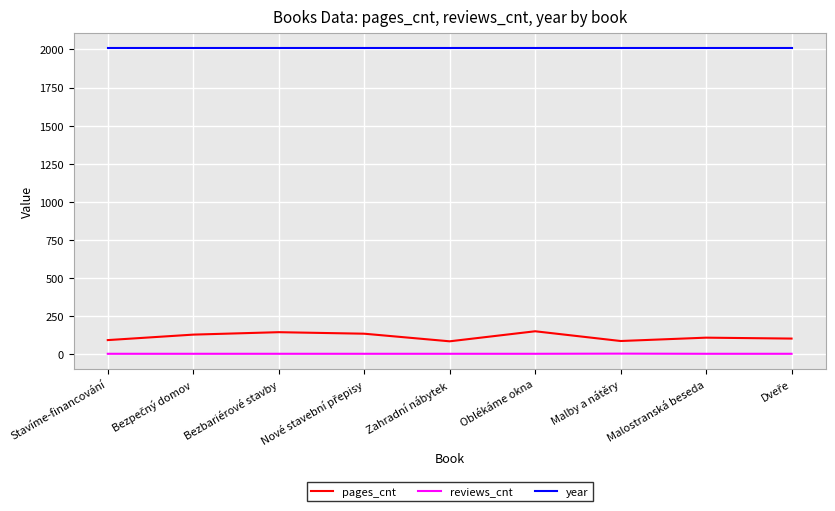

Count the number of data series in this chart.

3